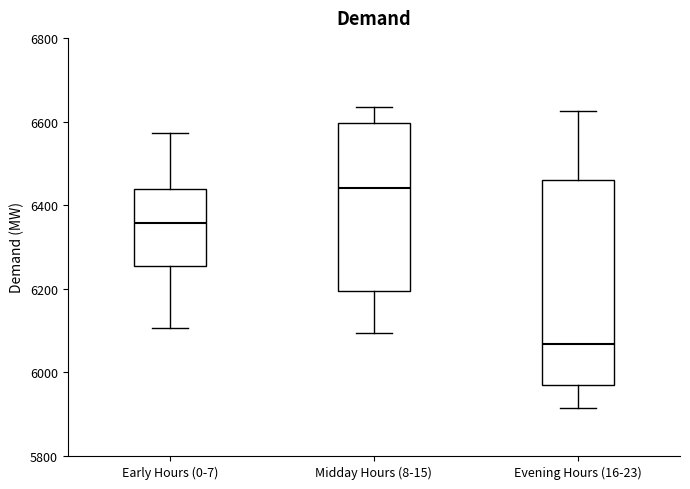

Which box is the tallest, from its lower edge to its upper edge?

Evening Hours (16-23)